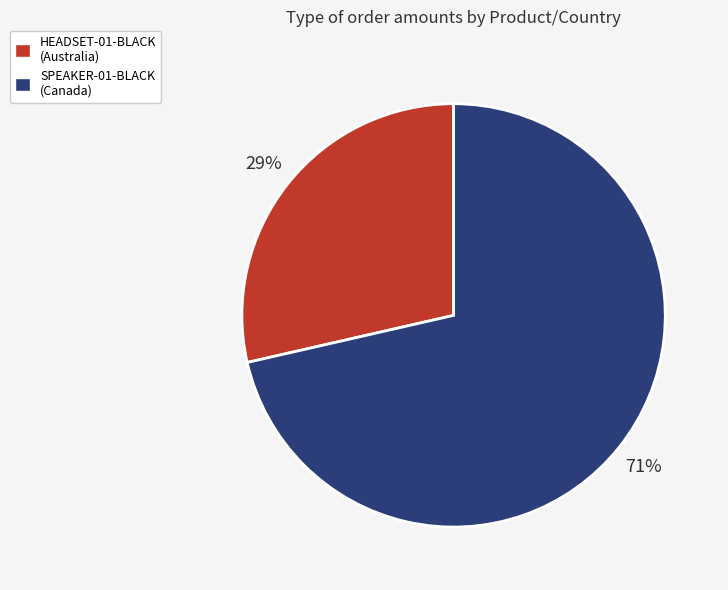

To the nearest percent, what is the average slice percentage?

50%